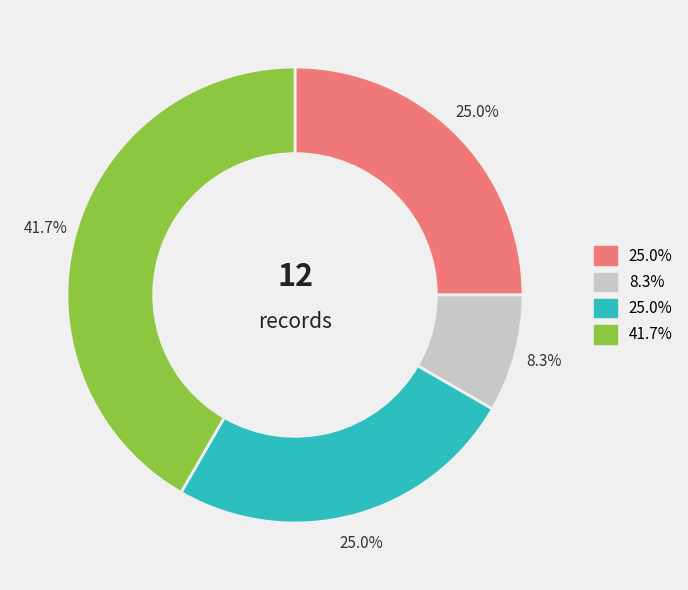

Is there a majority slice in this chart?

No